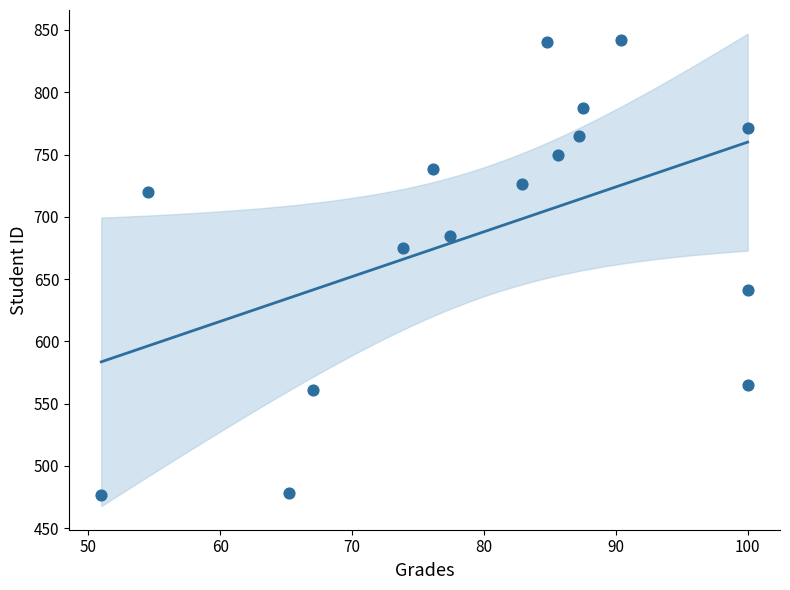

How many data points are displayed?

16